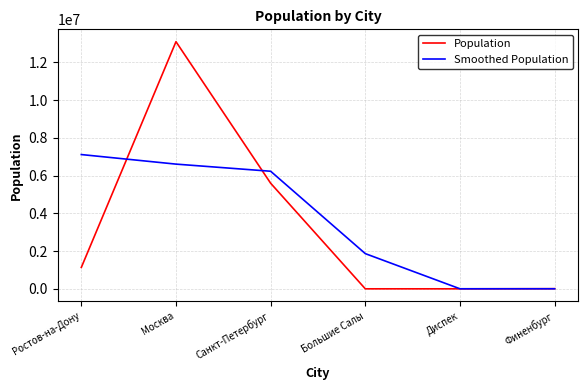

Which category has the highest value across all series?

Москва